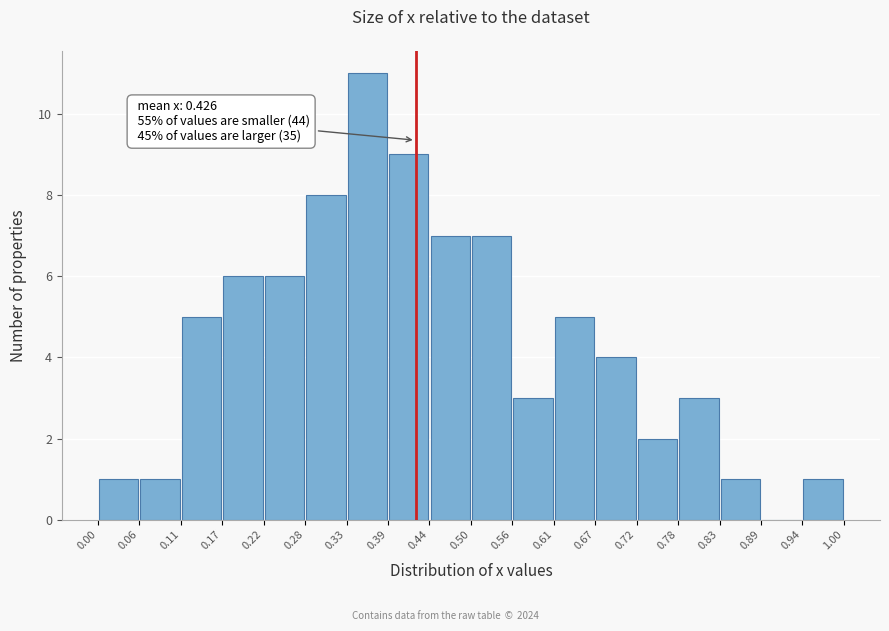

Over which range of the x-axis is the bar tallest?

0.33 to 0.39